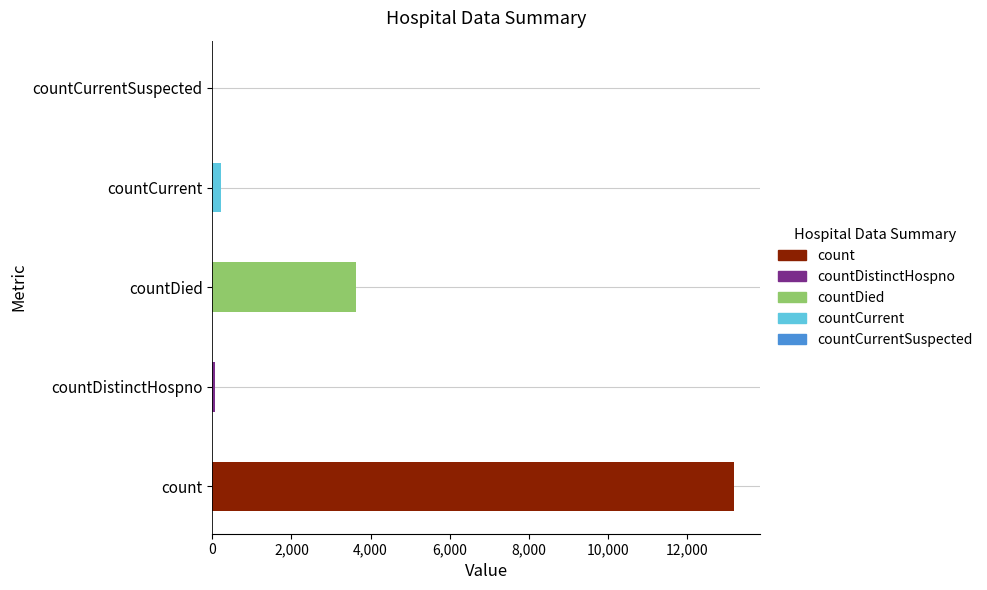

True or false: the data shows 5420 at countDied.

False